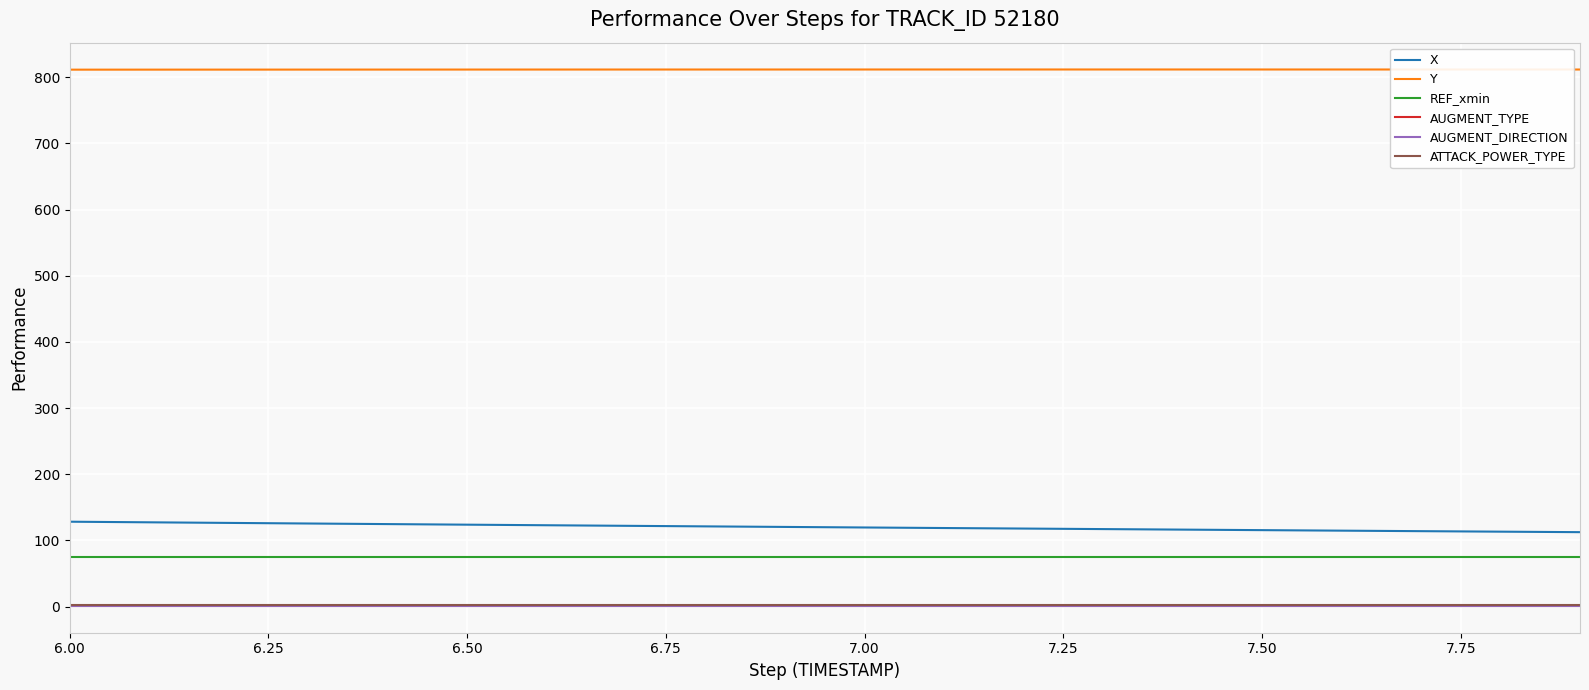

True or false: Y has more than 1 points higher than both neighbors.

False